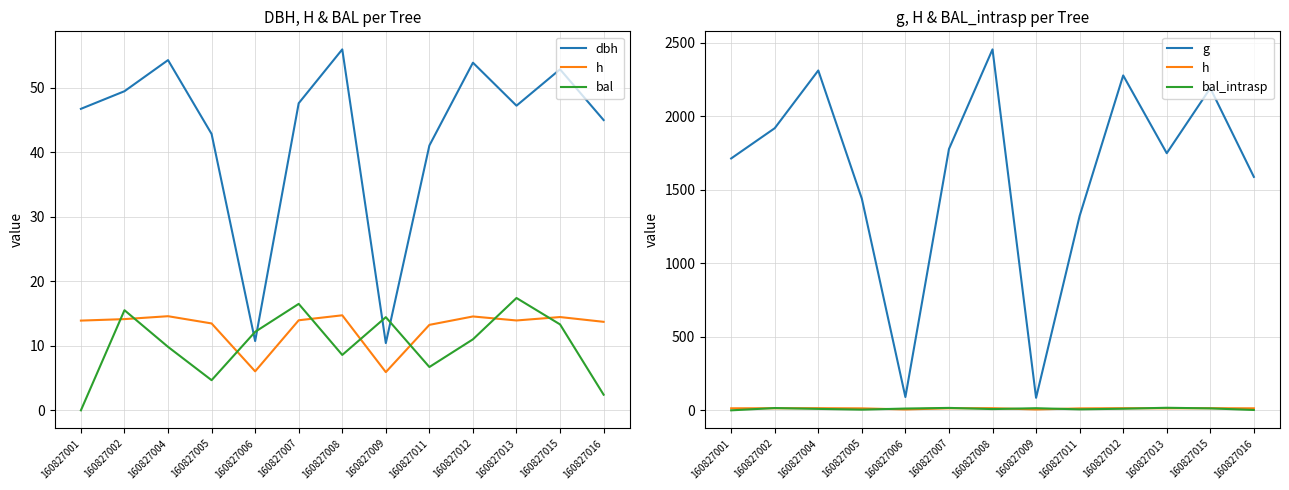

Where is the first local maximum for g?

160827004